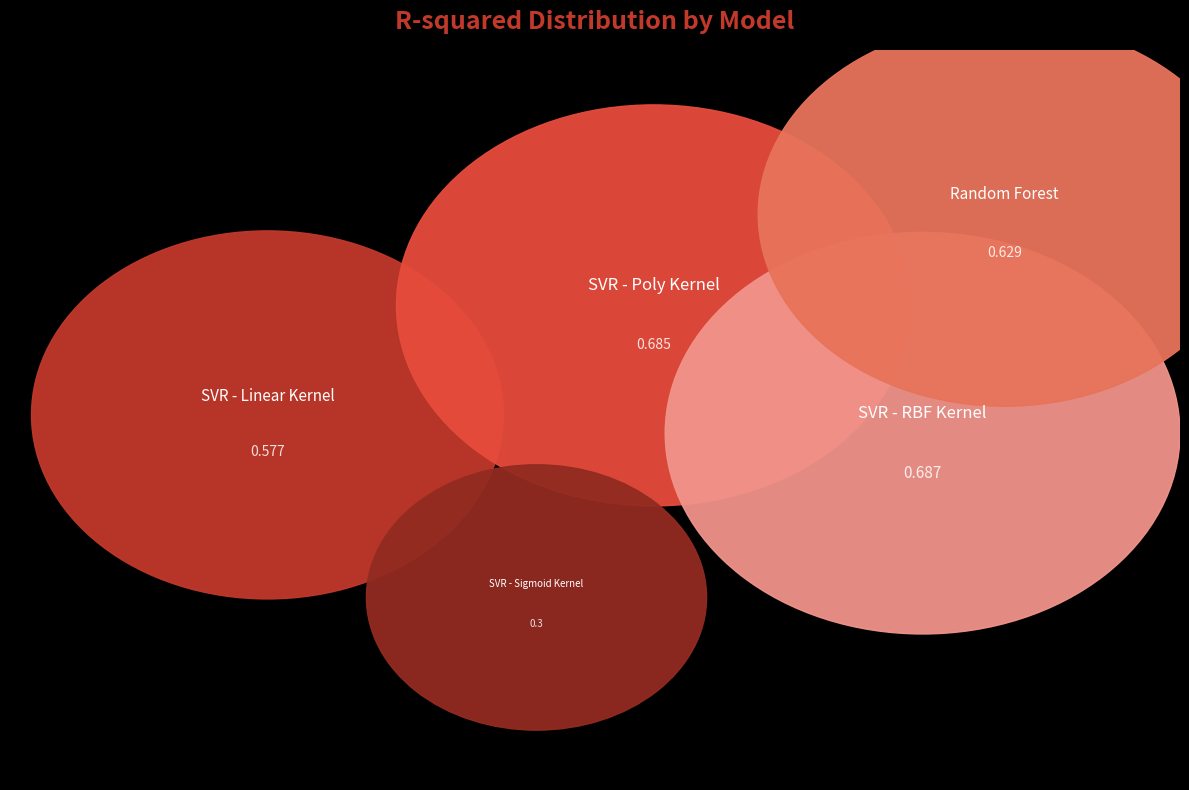

Does SVR - Sigmoid Kernel account for over 50% of the chart?

No